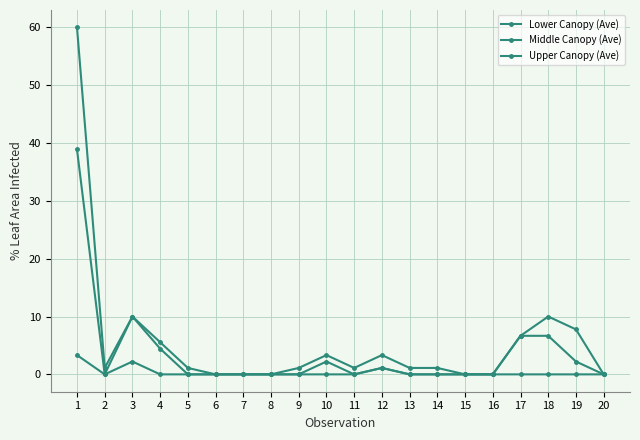

At how many categories does at least one series exceed 11?

1